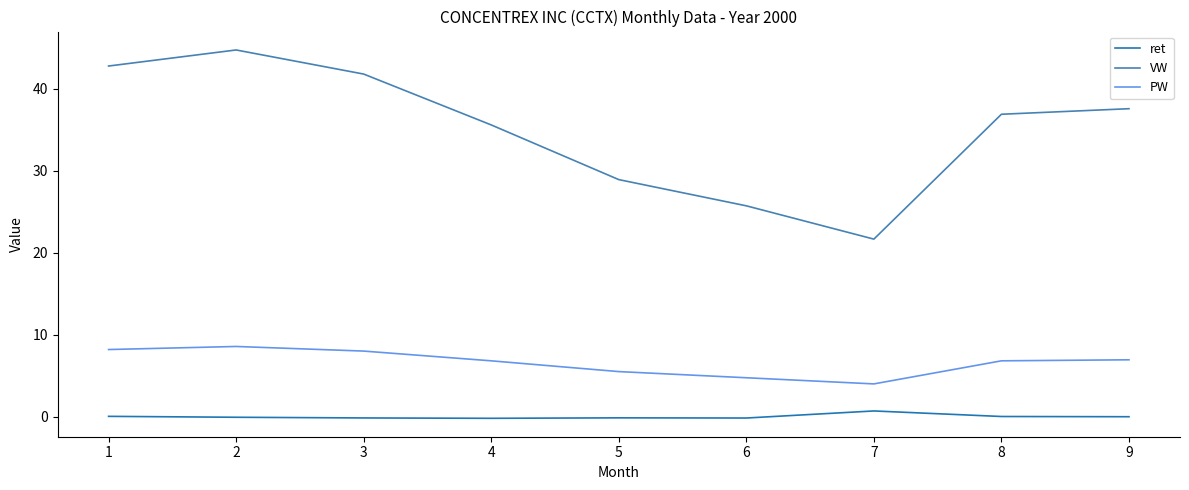

How many interior local valleys does the PW series have?

1